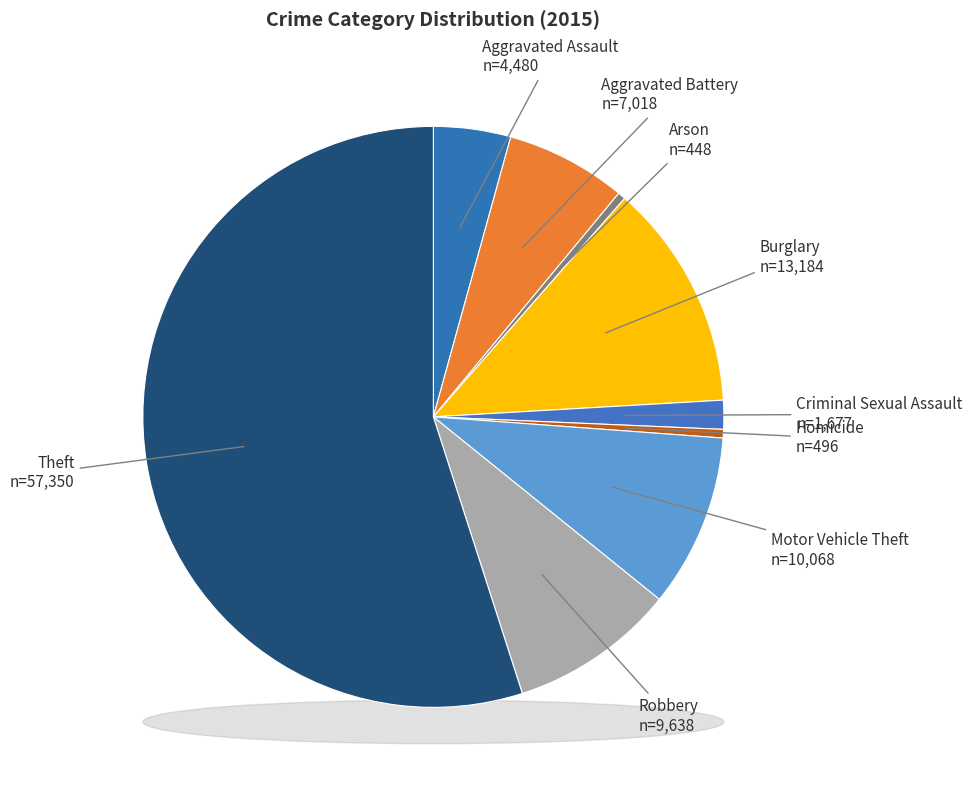

To the nearest percent, what percentage of the pie is Motor Vehicle Theft?

10%